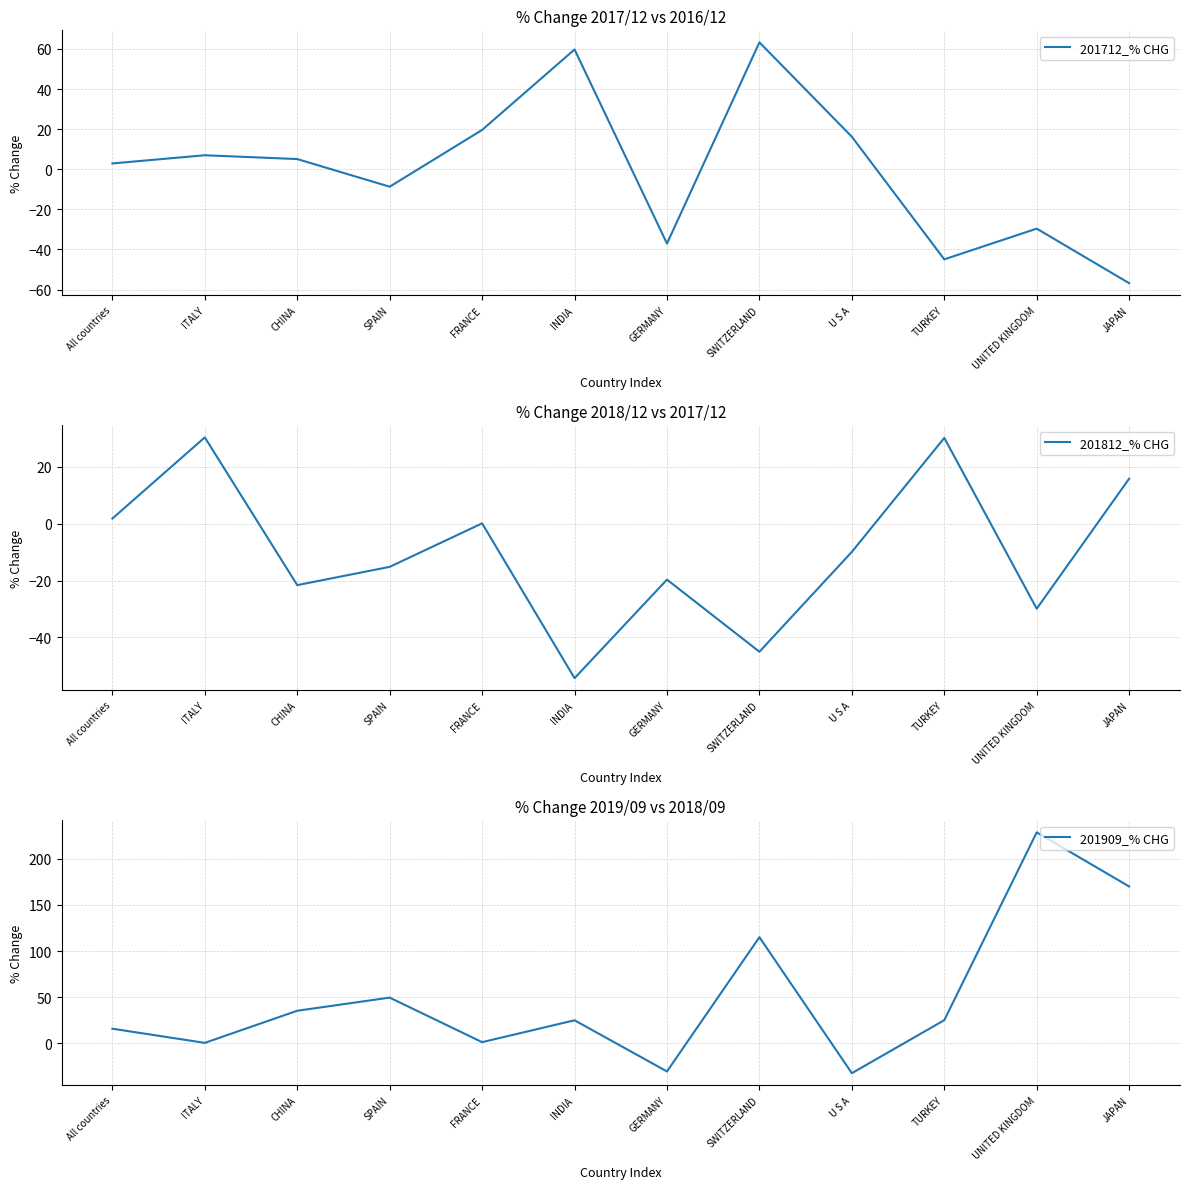

Which category has the lowest value in the 201909_% CHG series?

U S A